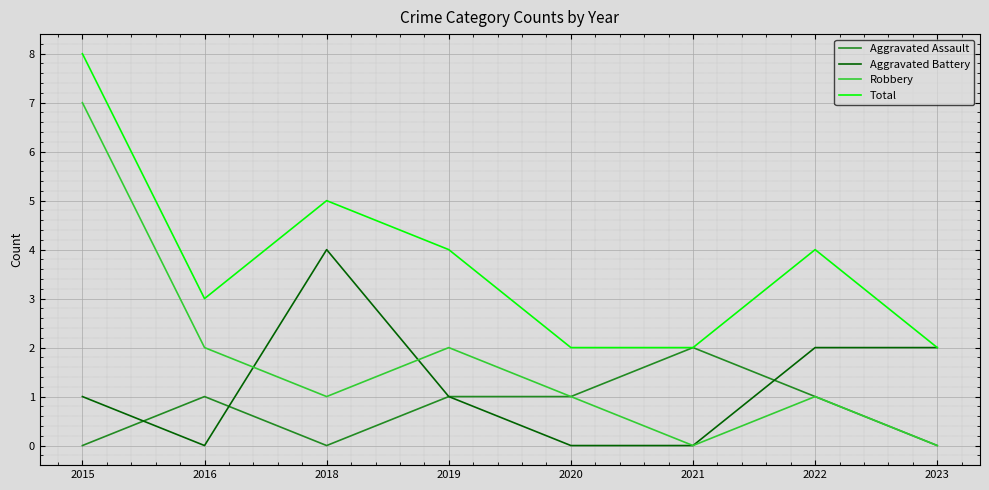

The Robbery series shows 1 at 2018. True or false?

True